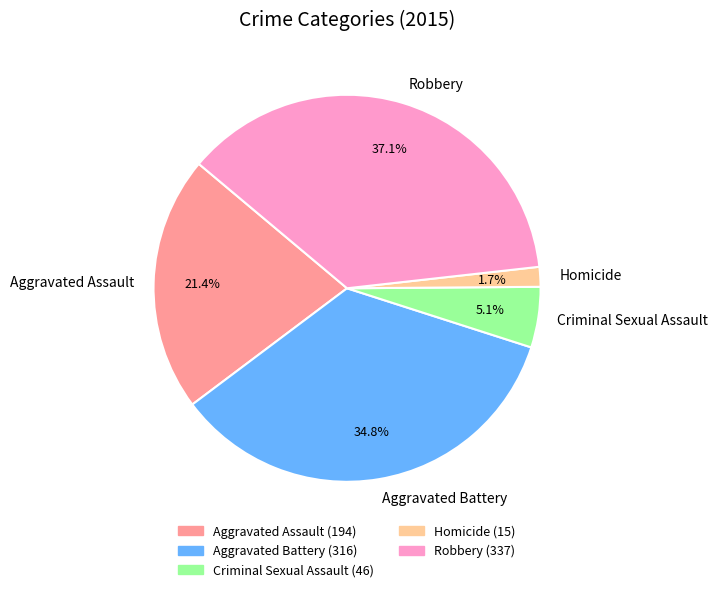

Which slice is the largest?

Robbery